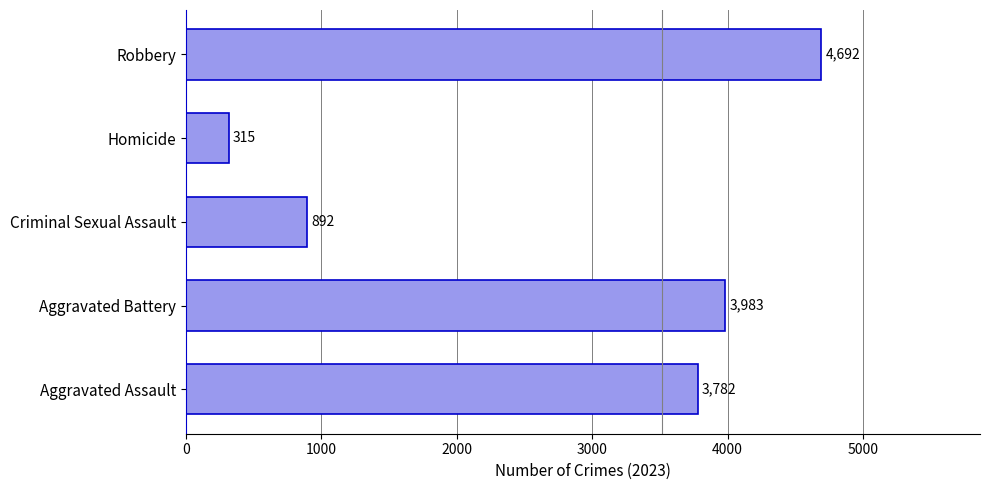

Read the value at Aggravated Assault, to the nearest 10.

3780